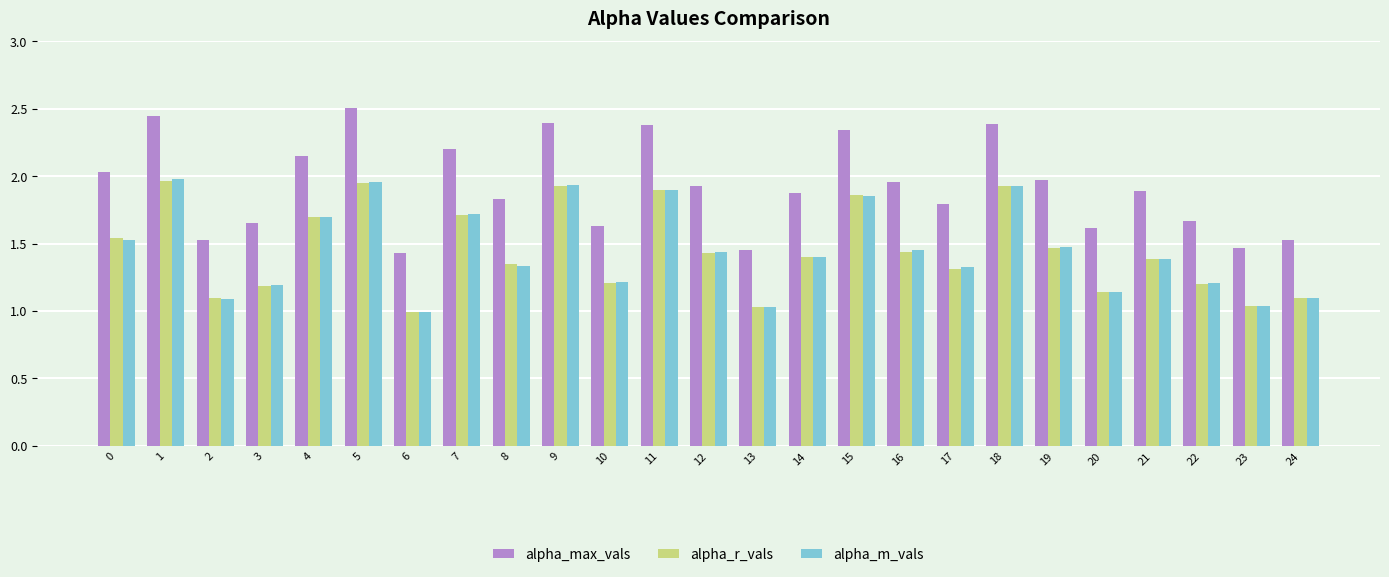

At how many categories does at least one series exceed 1?

25